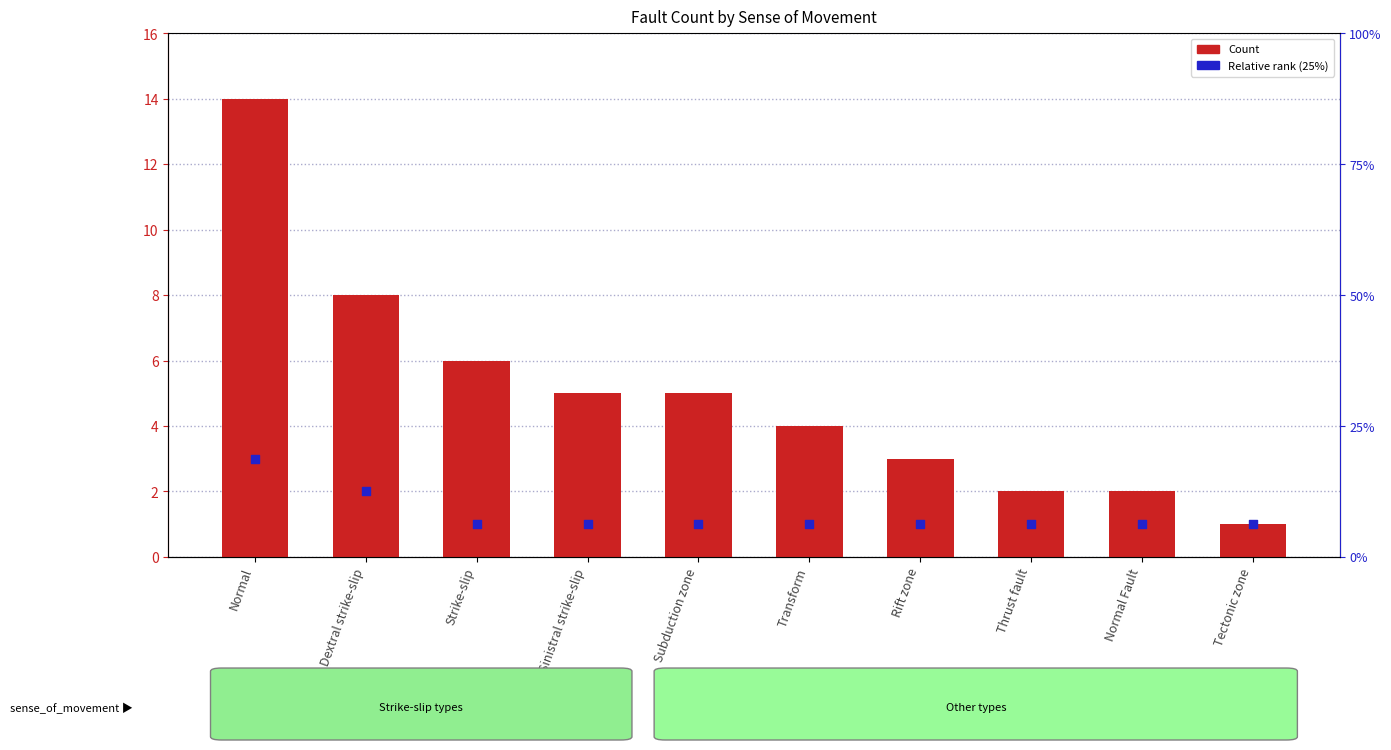

What is the total value across all series at Subduction zone?

6